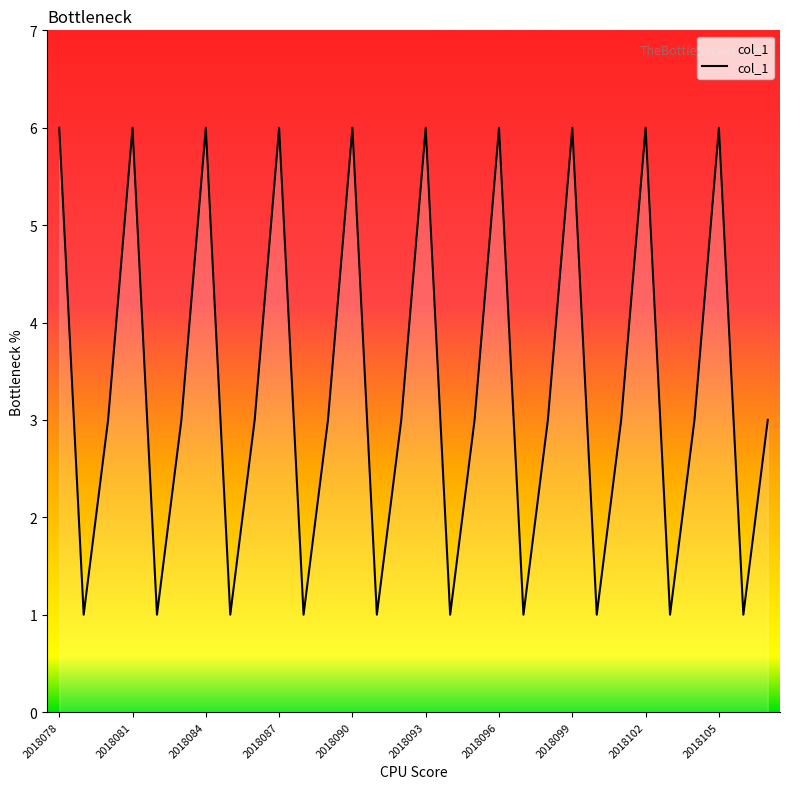

What is the difference between the maximum and minimum values?

5